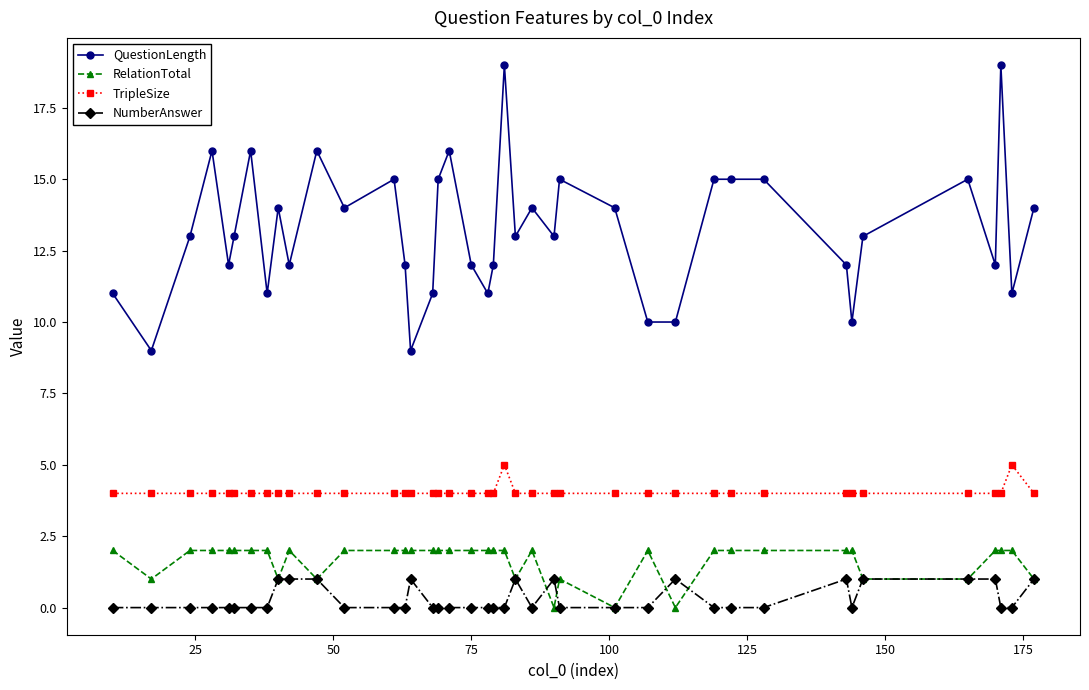

Does the chart display data point markers on the line(s)?

Yes